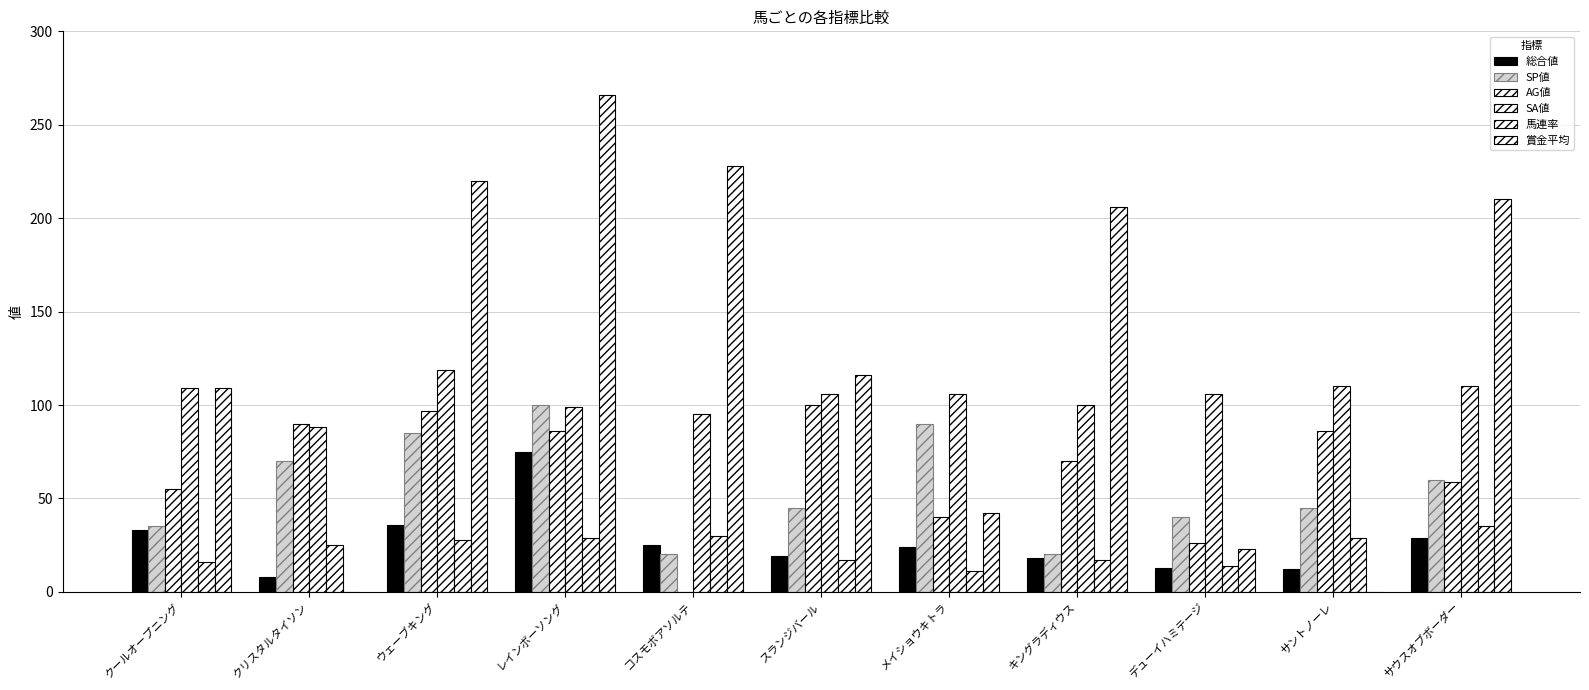

At which label does AG値 first exceed 70?

クリスタルタイソン